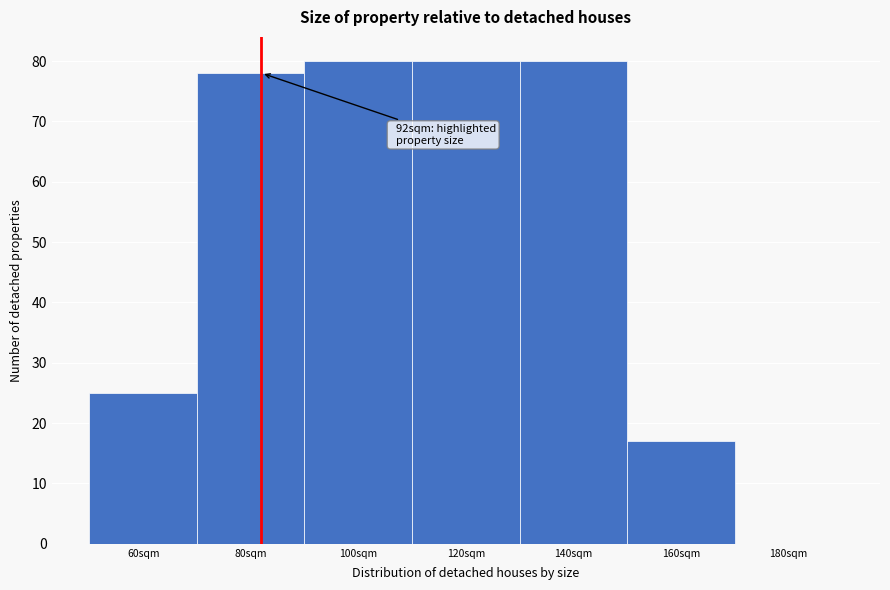

Reading left to right, what are all the values shown in this chart?

60sqm=25	80sqm=78	100sqm=80	120sqm=80	140sqm=80	160sqm=17	180sqm=0